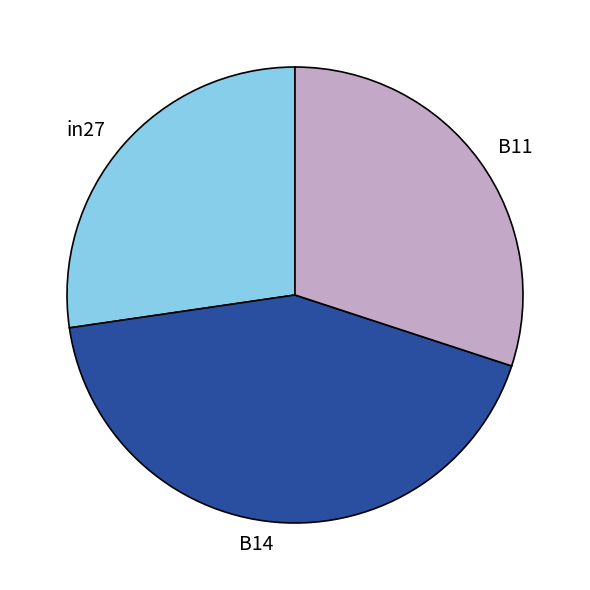

Combined, do in27 and B14 account for over 50%?

Yes